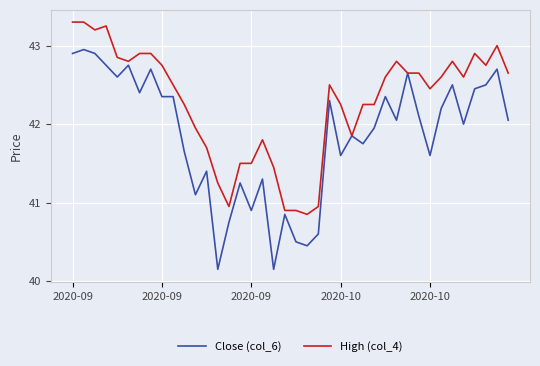

List the series in order of their overall mean, highest first.

High (col_4), Close (col_6)